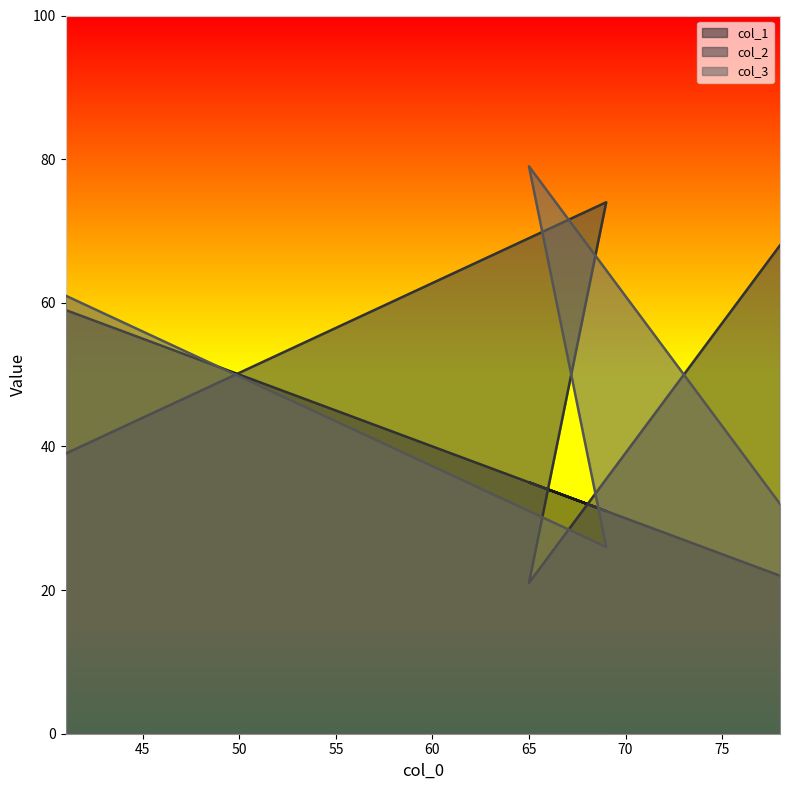

How many distinct data groups are displayed?

3